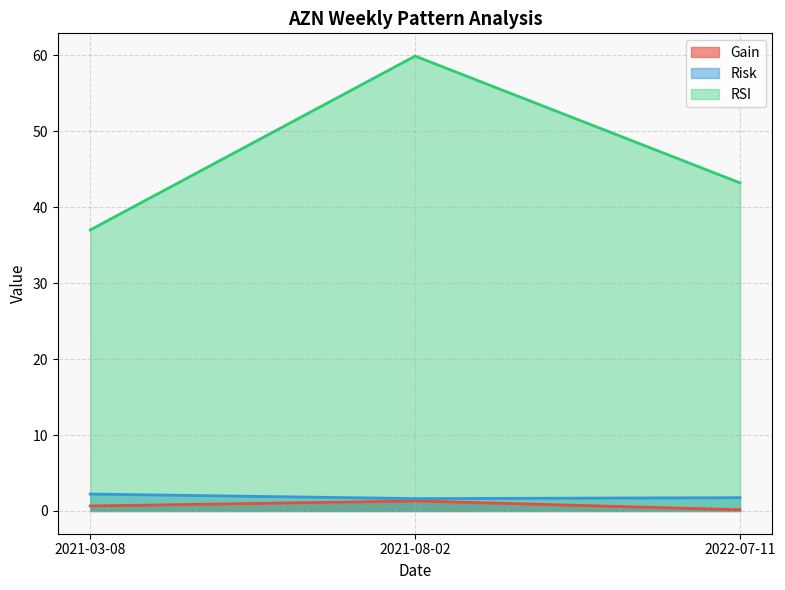

Reading left to right, list all the values displayed in this chart.

Gain: 0.7	1.3	0.2
Risk: 2.2	1.6	1.8
RSI: 37.0	59.9	43.2